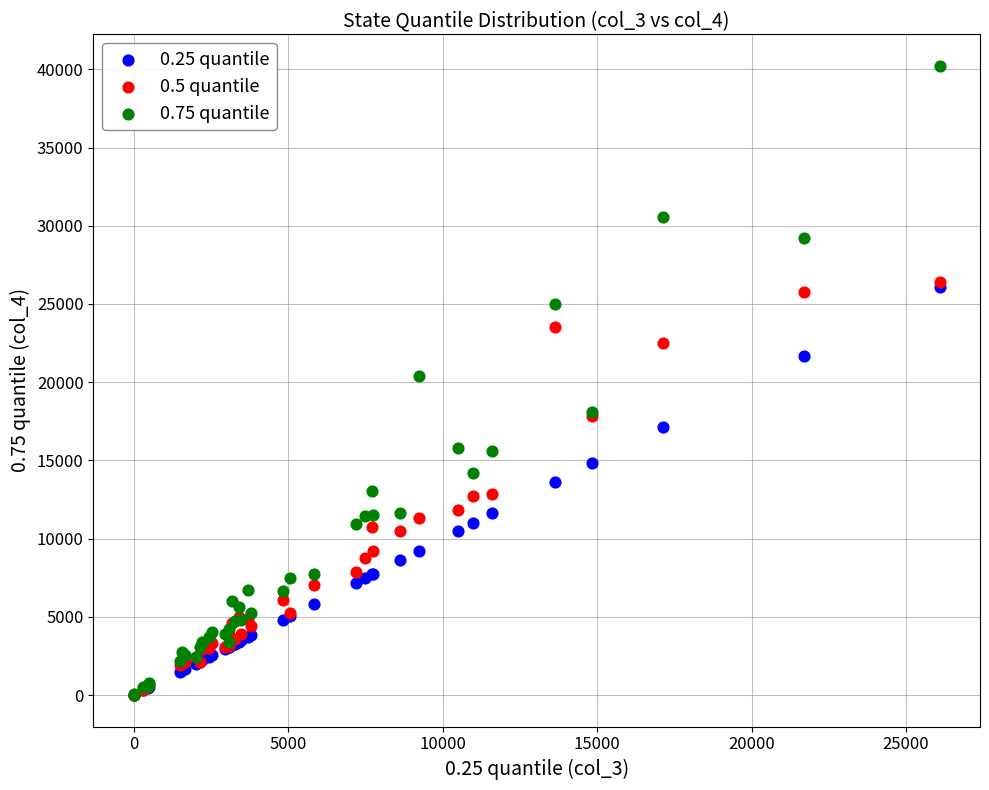

What are all the series names shown in the legend?

0.25 quantile, 0.5 quantile, 0.75 quantile